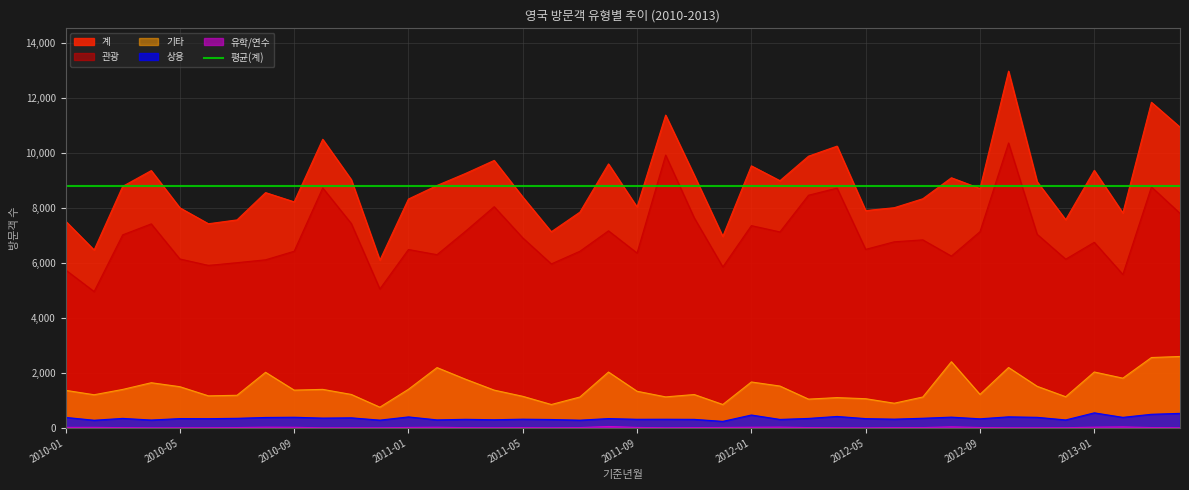

True or false: 기타 has more than 2 points higher than both neighbors.

True